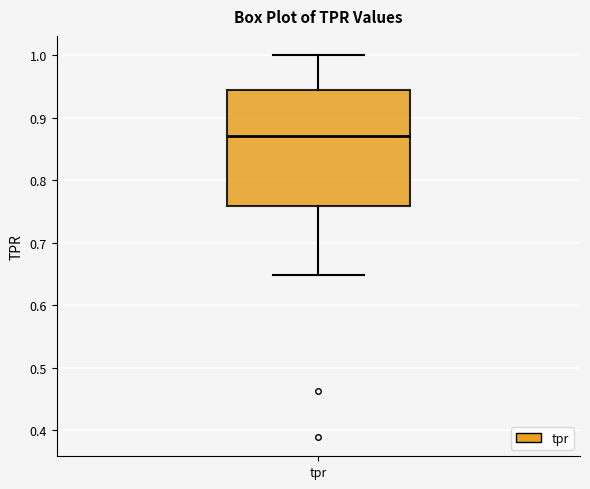

Read this box plot against the y-axis: the position of the median line, the range covered by the box, and the ends of both whiskers. The values are not printed on the chart, so give them approximately, as read against the axis.

median 0.87, box 0.76 to 0.94, whiskers 0.65 to 1.00